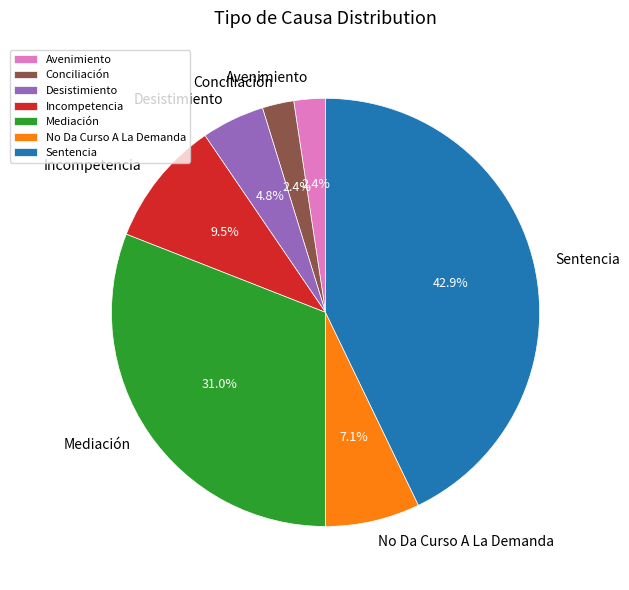

Is Sentencia the majority of the pie?

No